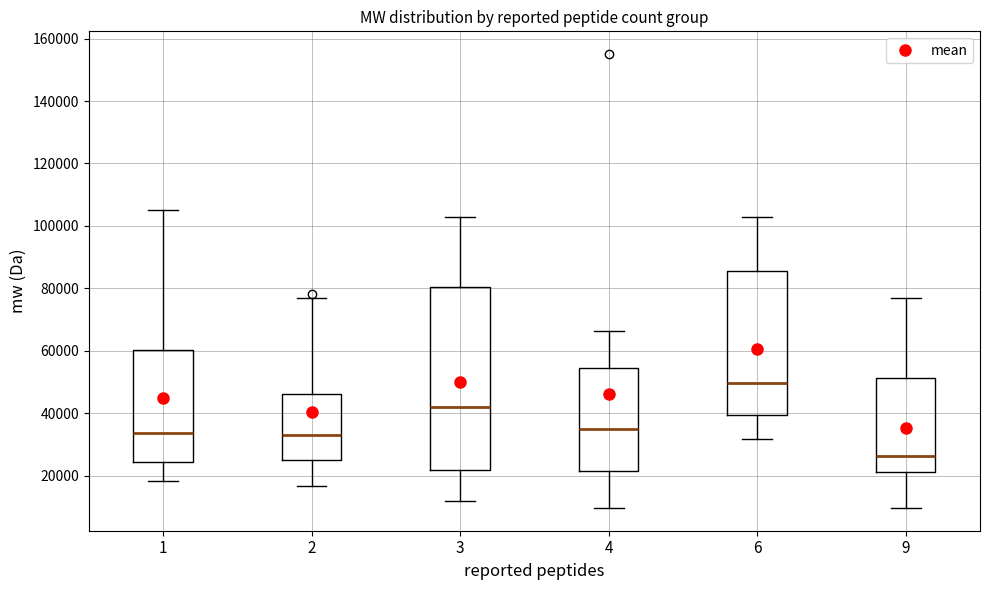

Which box is the tallest, from its lower edge to its upper edge?

3